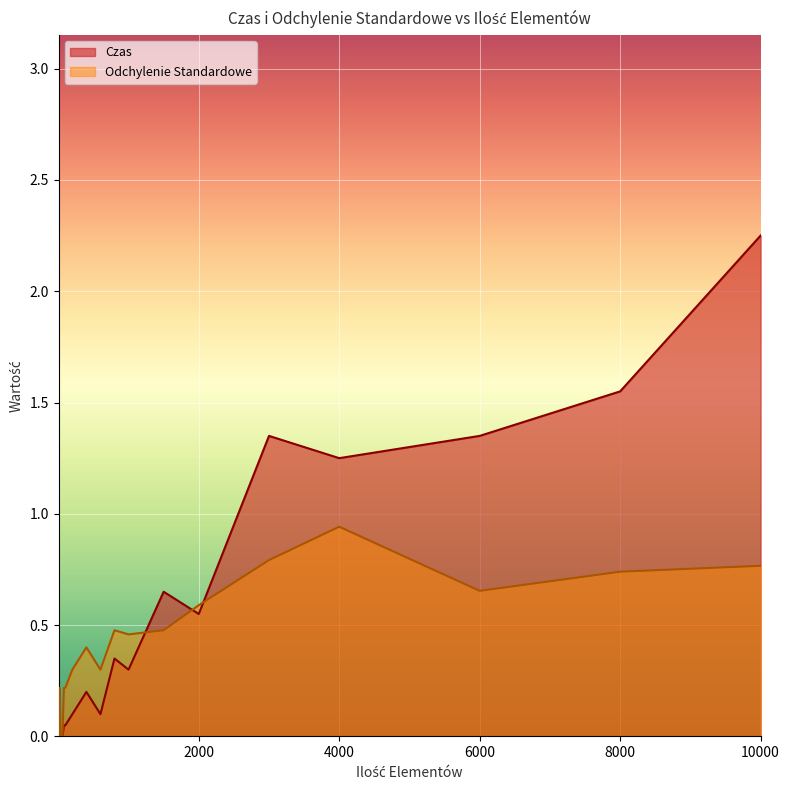

How many times do Czas and Odchylenie Standardowe cross each other?

3